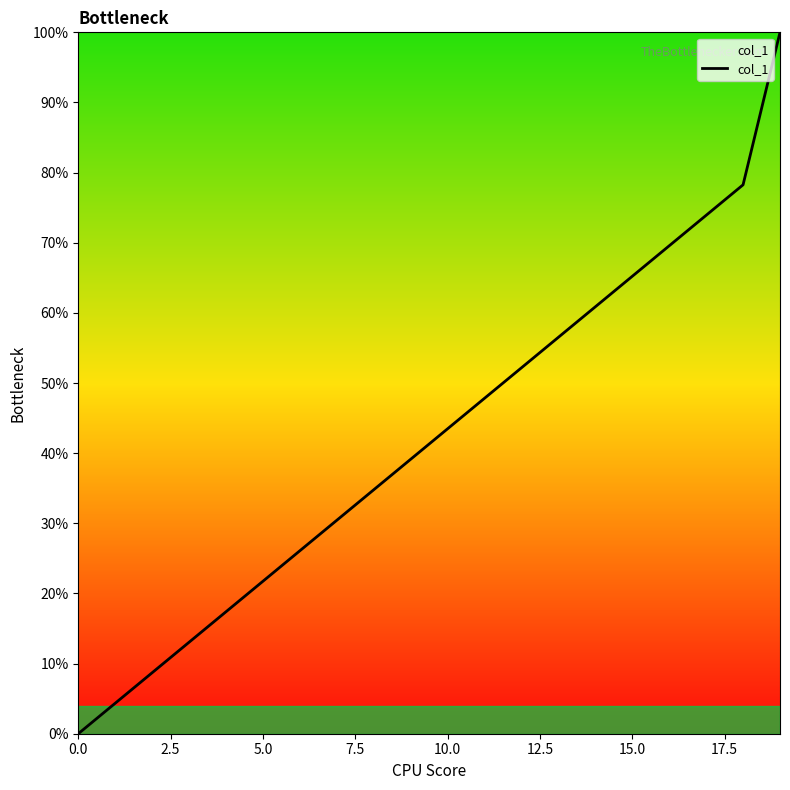

Does the chart display data point markers on the line(s)?

No